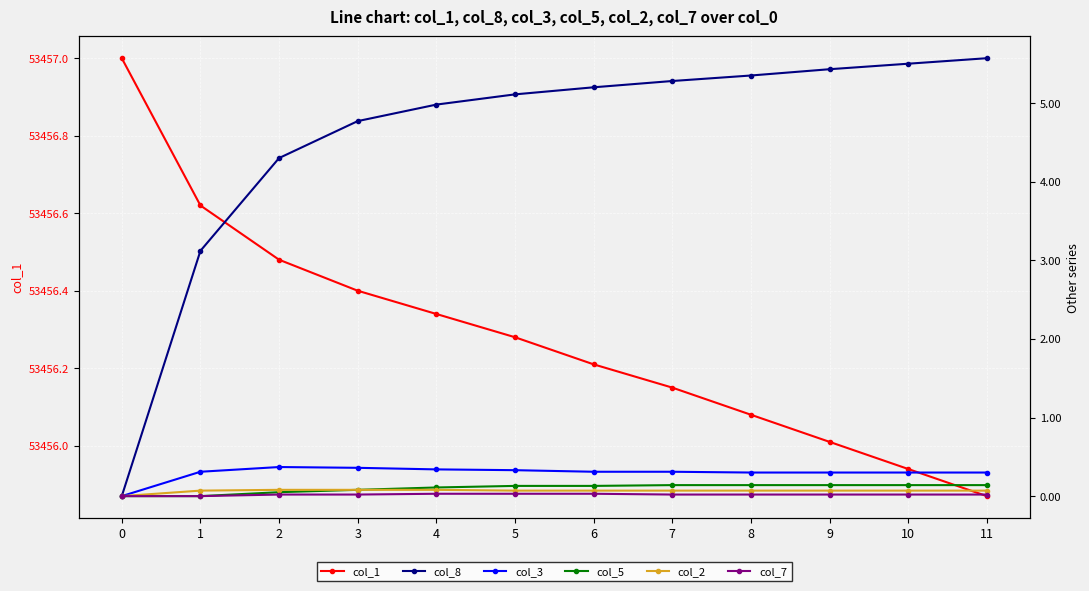

What are all the series names shown in the legend?

col_1, col_8, col_3, col_5, col_2, col_7